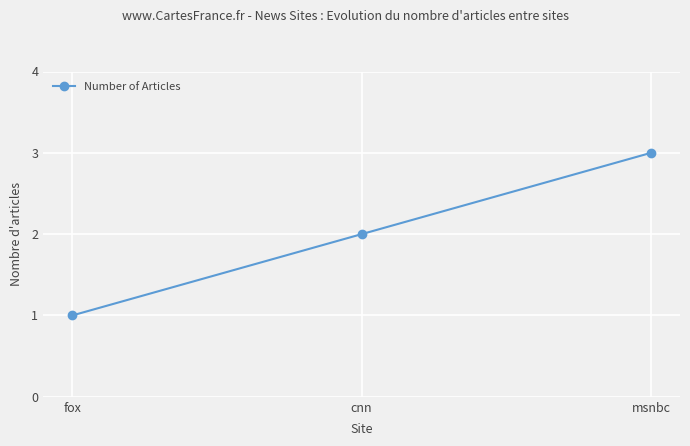

At which category does the chart reach its minimum across all series?

fox